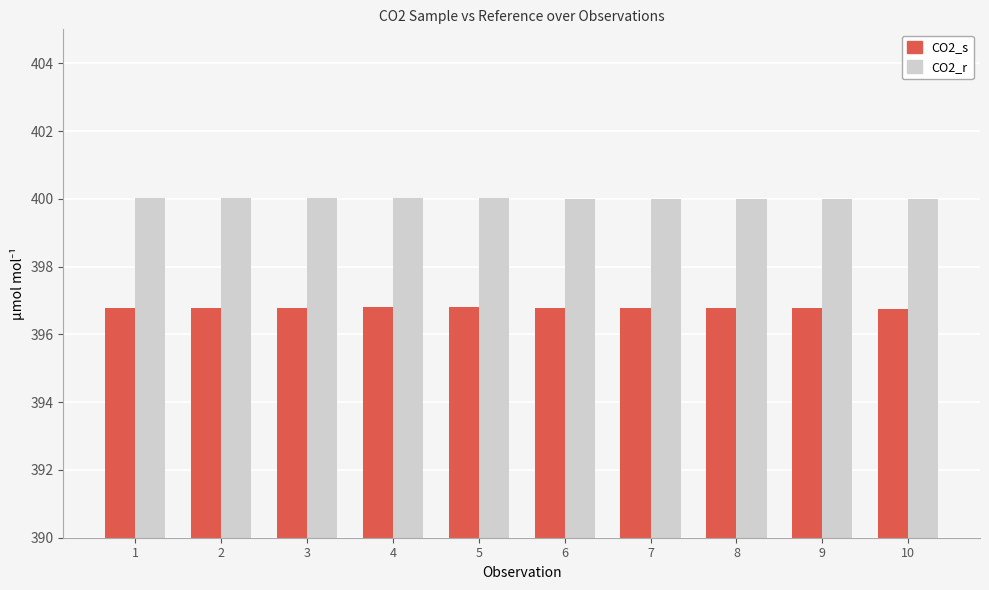

Is it true that CO2_s equals 396.8 at 9?

True